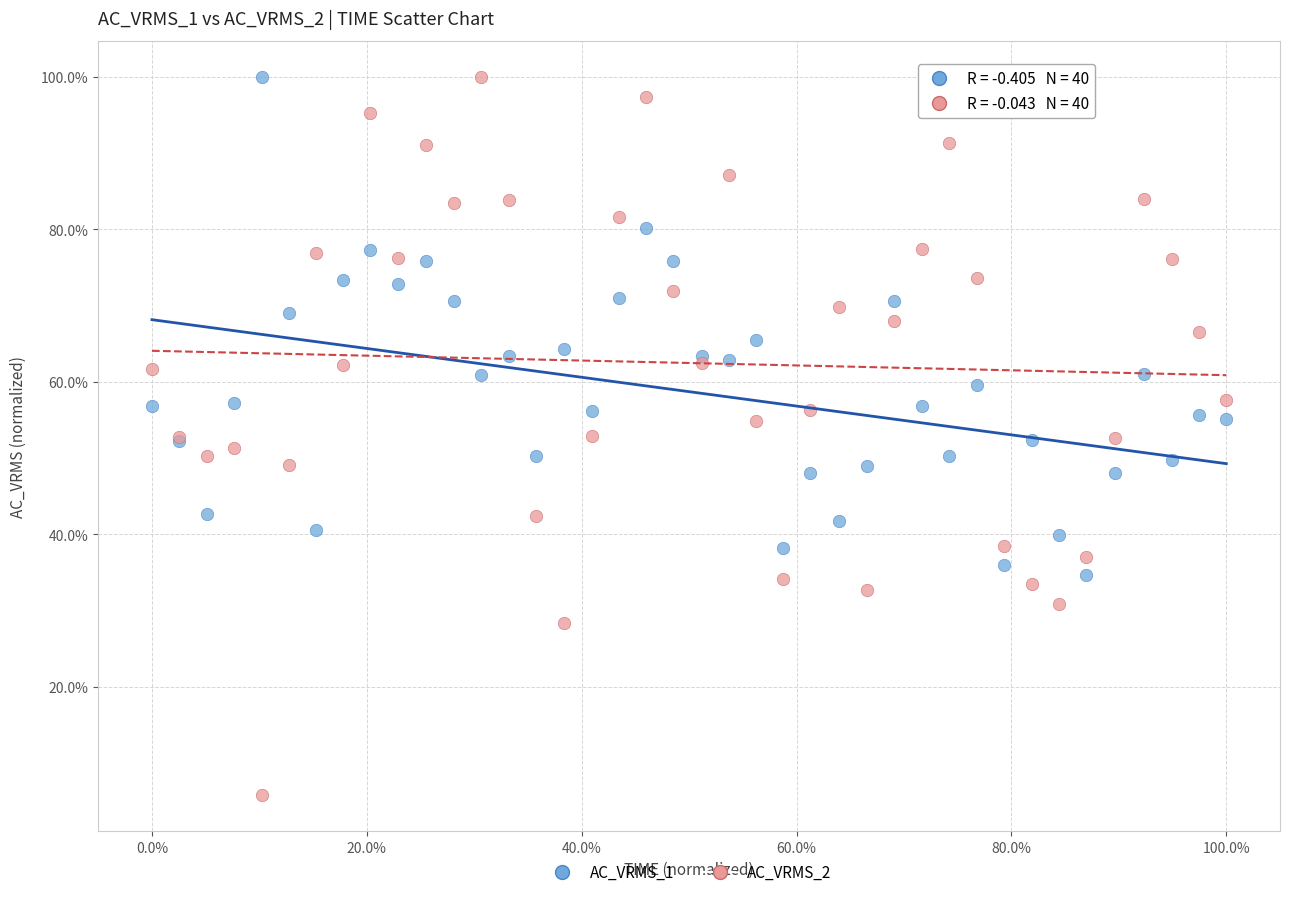

What are all the series names shown in the legend?

AC_VRMS_1, AC_VRMS_2